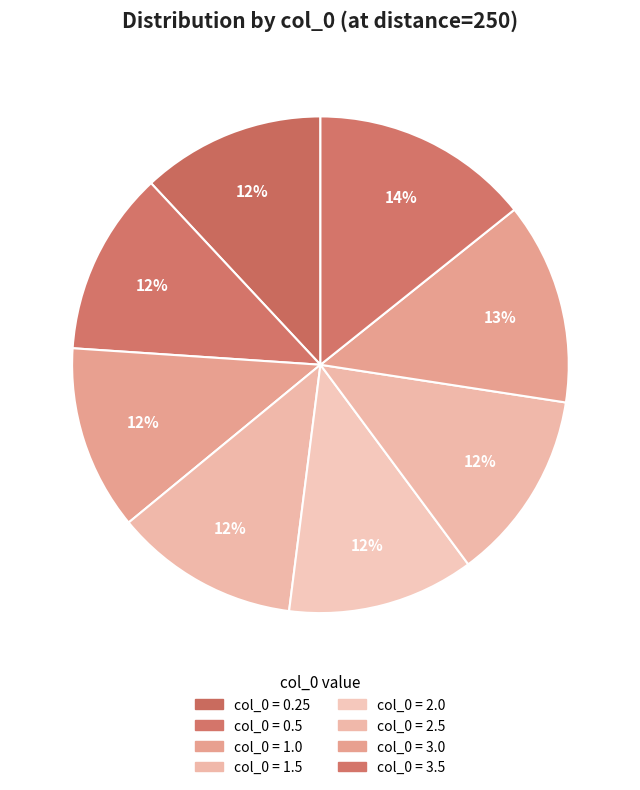

How many segments does this pie chart have?

8